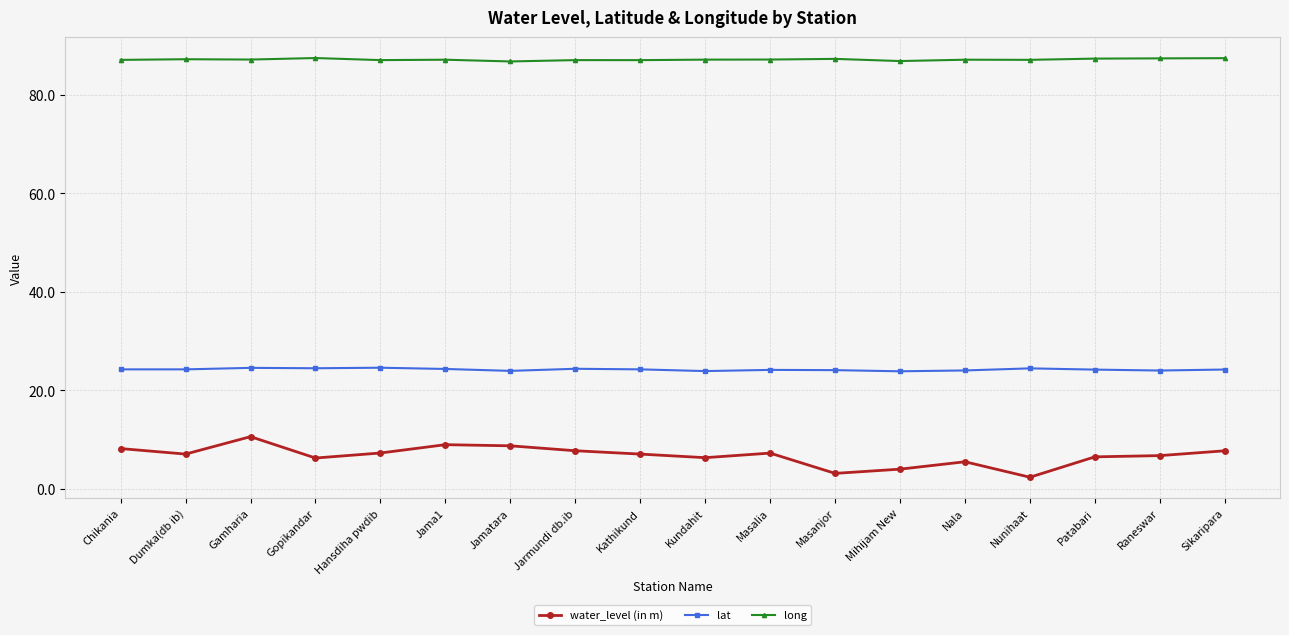

Which series has the widest spread of values?

water_level (in m)